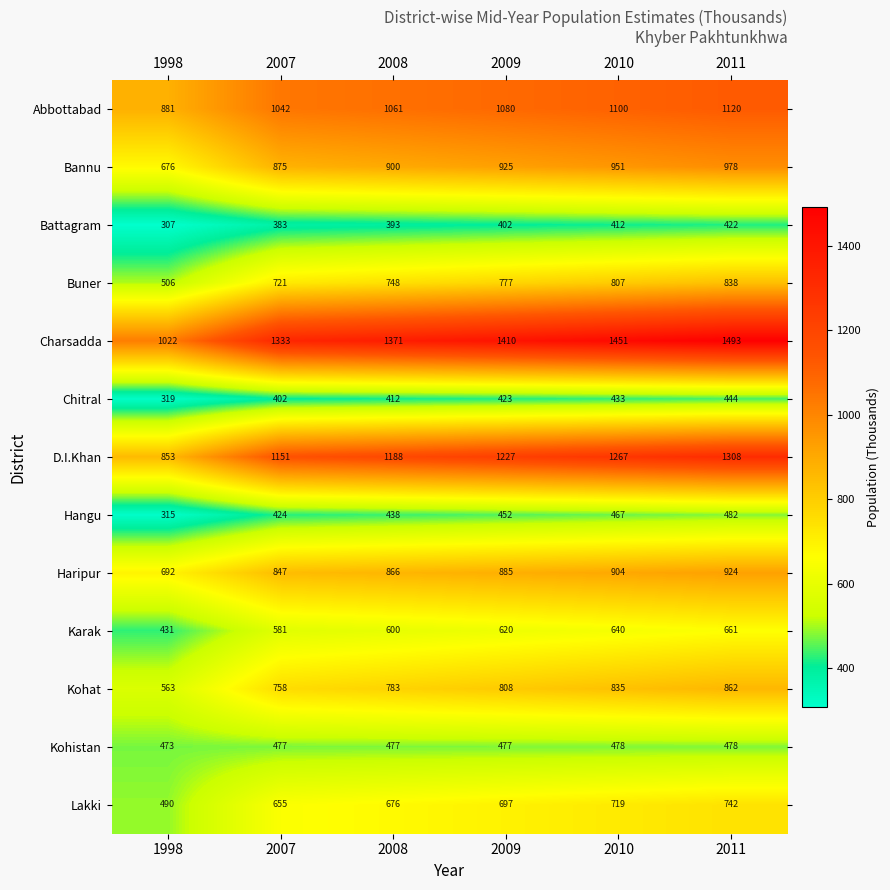

Which category has the lowest value across all series?

1998